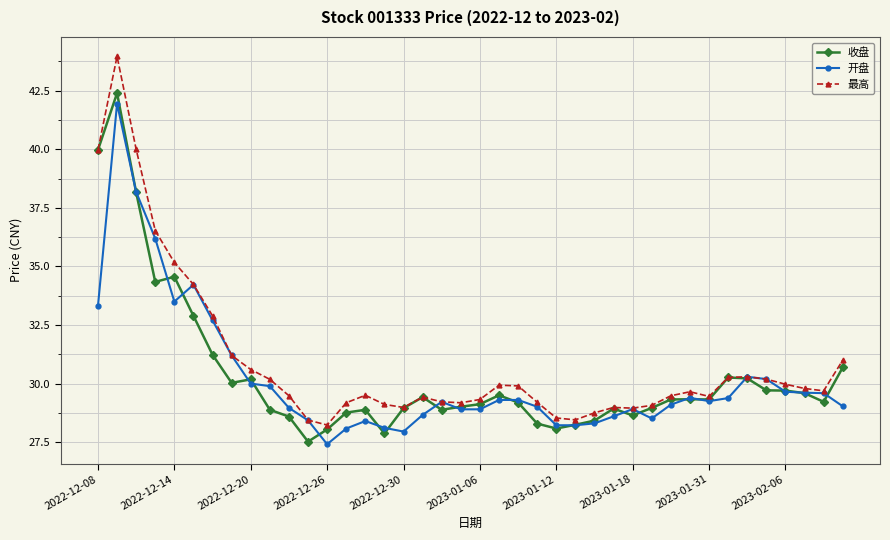

What is the value of the 开盘 point at the 27th from the left?

28.3